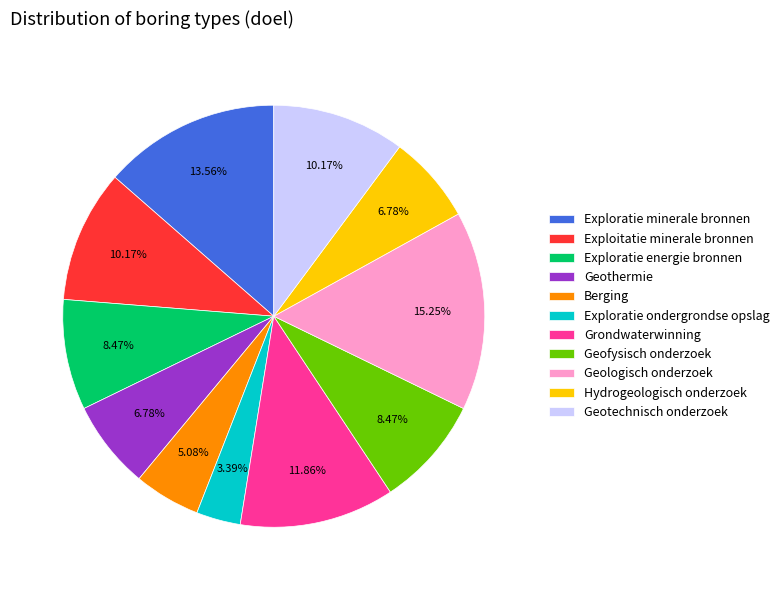

Approximately how many times larger is the value at Geologisch onderzoek compared to Geotechnisch onderzoek?

1.5